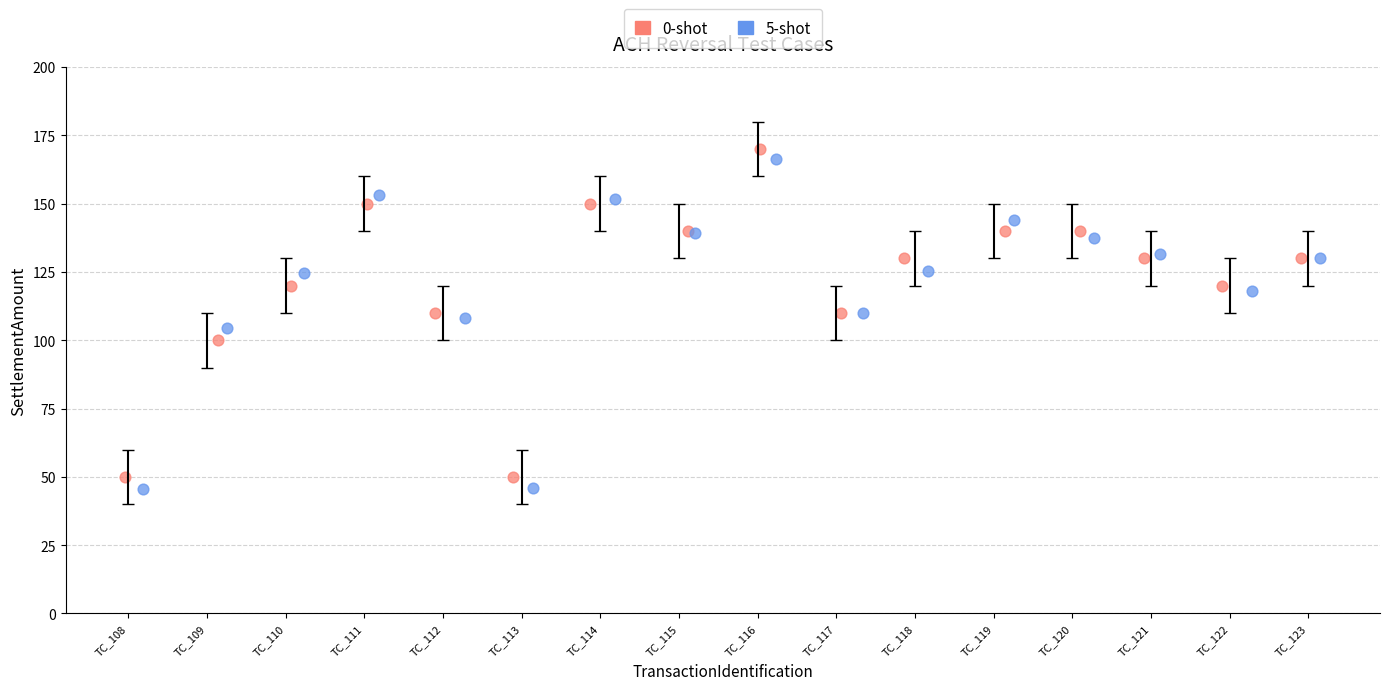

Which series has the widest spread of Y values?

5-shot